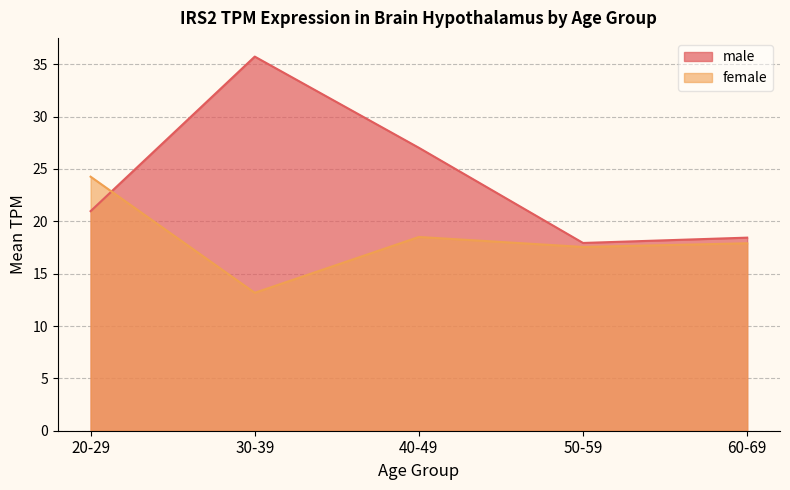

Does the chart have visible grid lines?

Yes